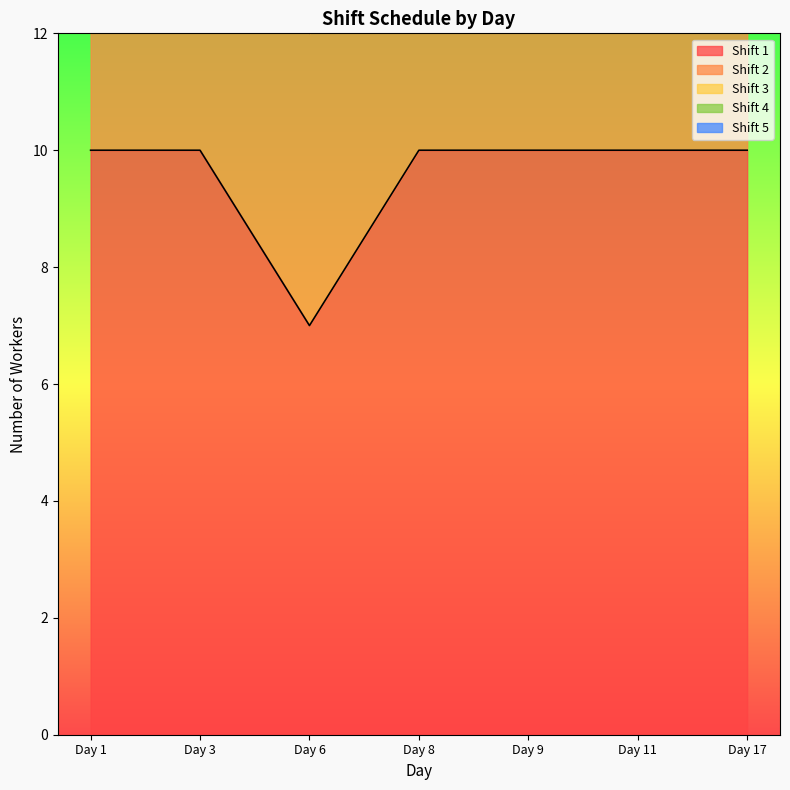

True or false: Shift 1 and Shift 2 intersect in this chart.

False